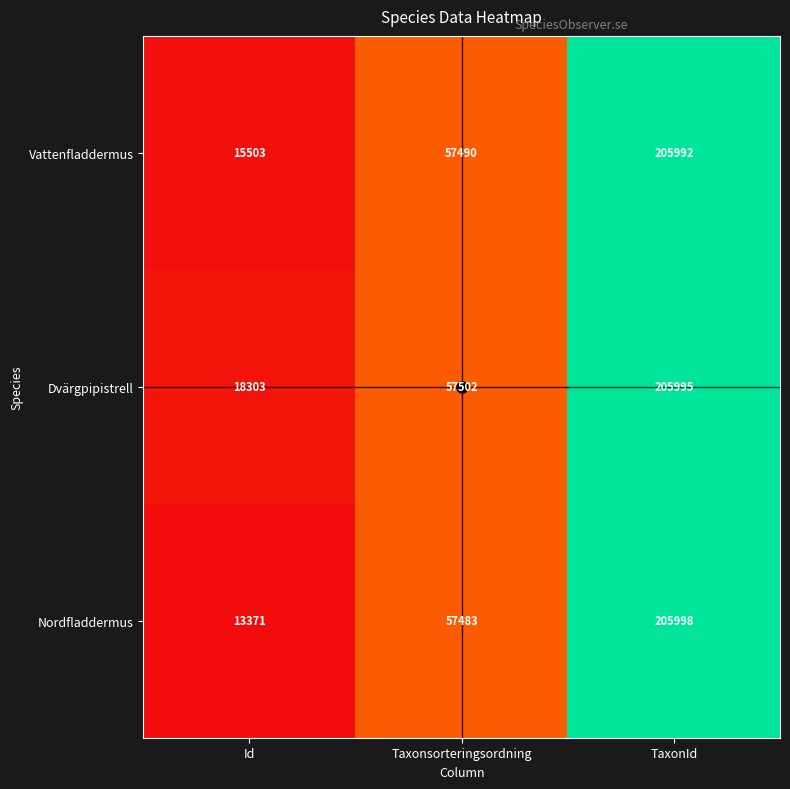

What is the minimum value shown in the chart?

13371